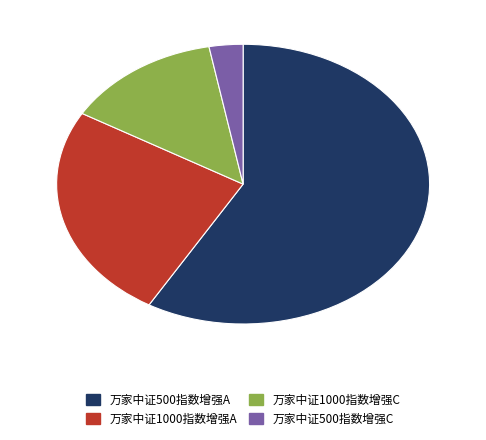

Which slice is the largest?

万家中证500指数增强A